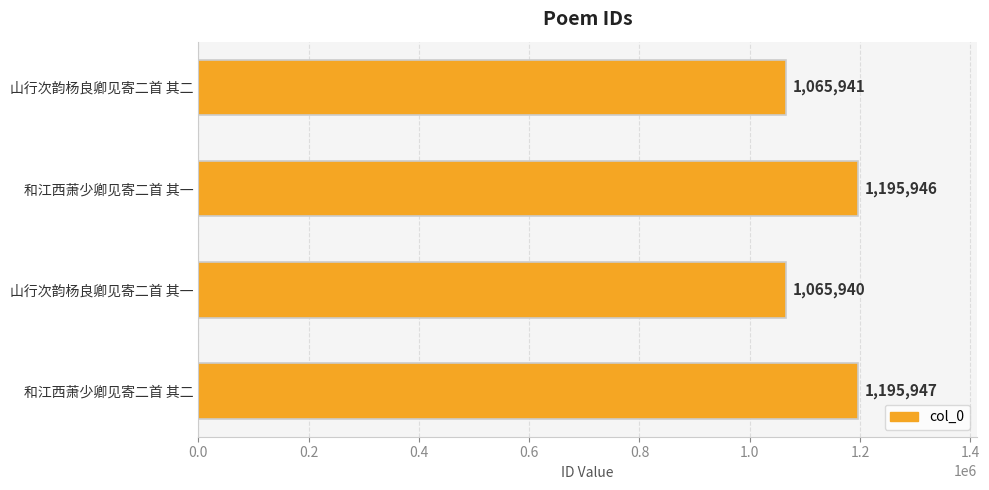

Between 和江西萧少卿见寄二首 其一 and 和江西萧少卿见寄二首 其二, which is larger?

和江西萧少卿见寄二首 其二